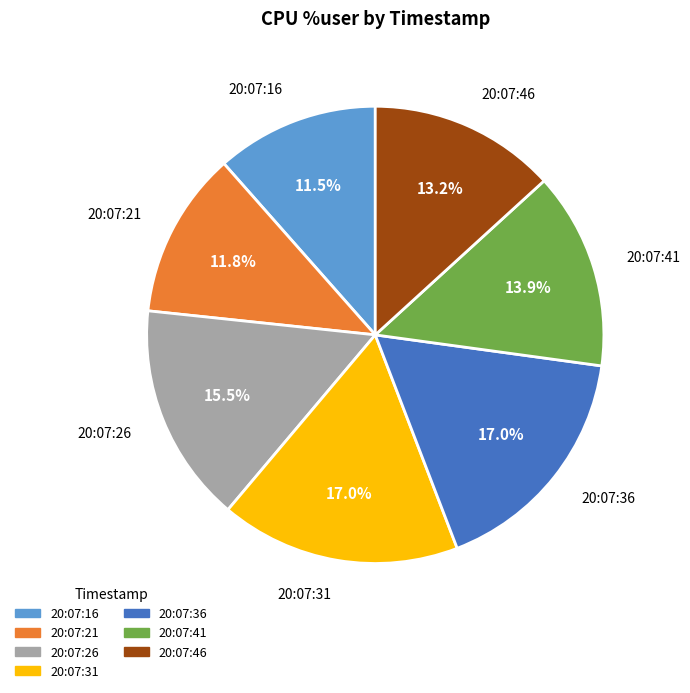

The 20:07:41 slice represents 27% of the pie. True or false?

False